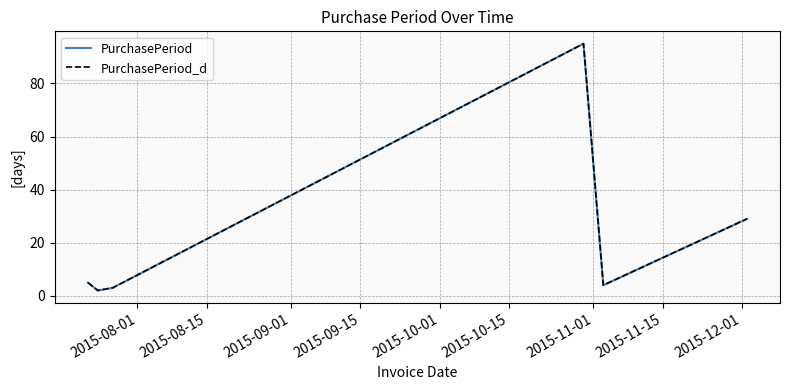

Is this an area chart (filled region under the line)?

No